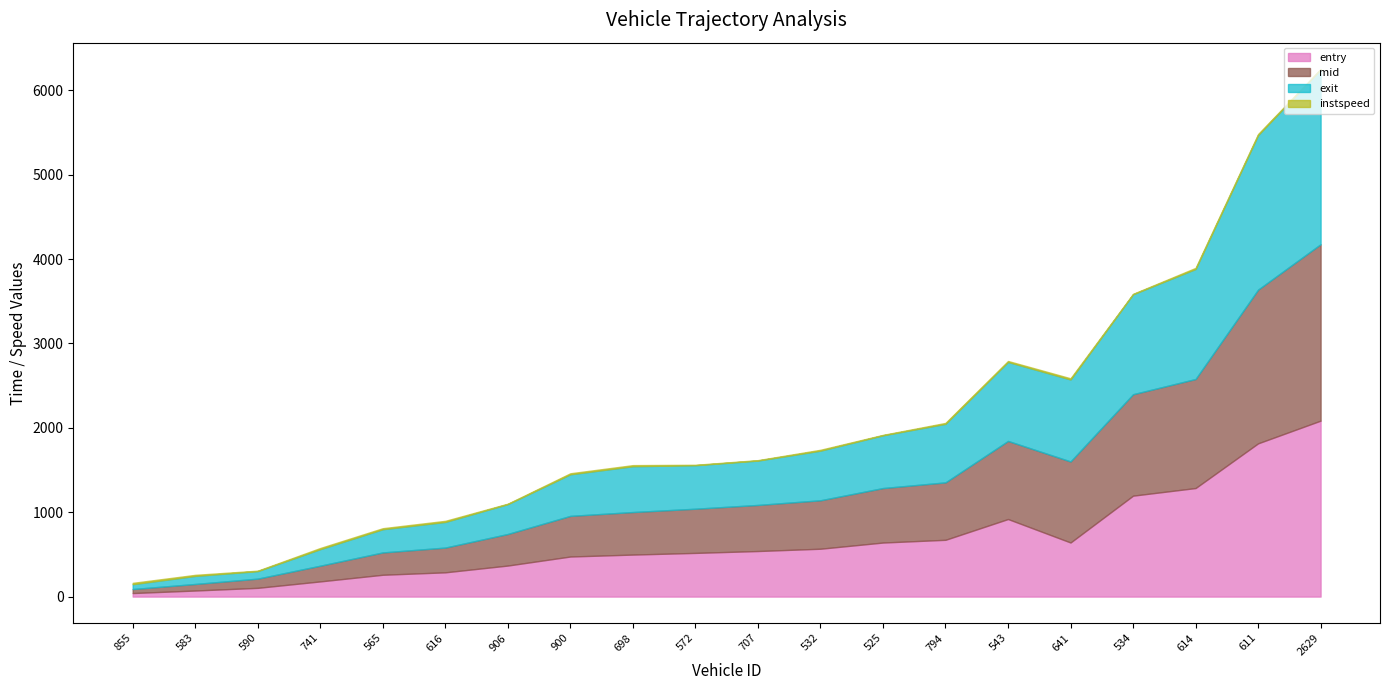

Which series has the largest total across all categories?

exit